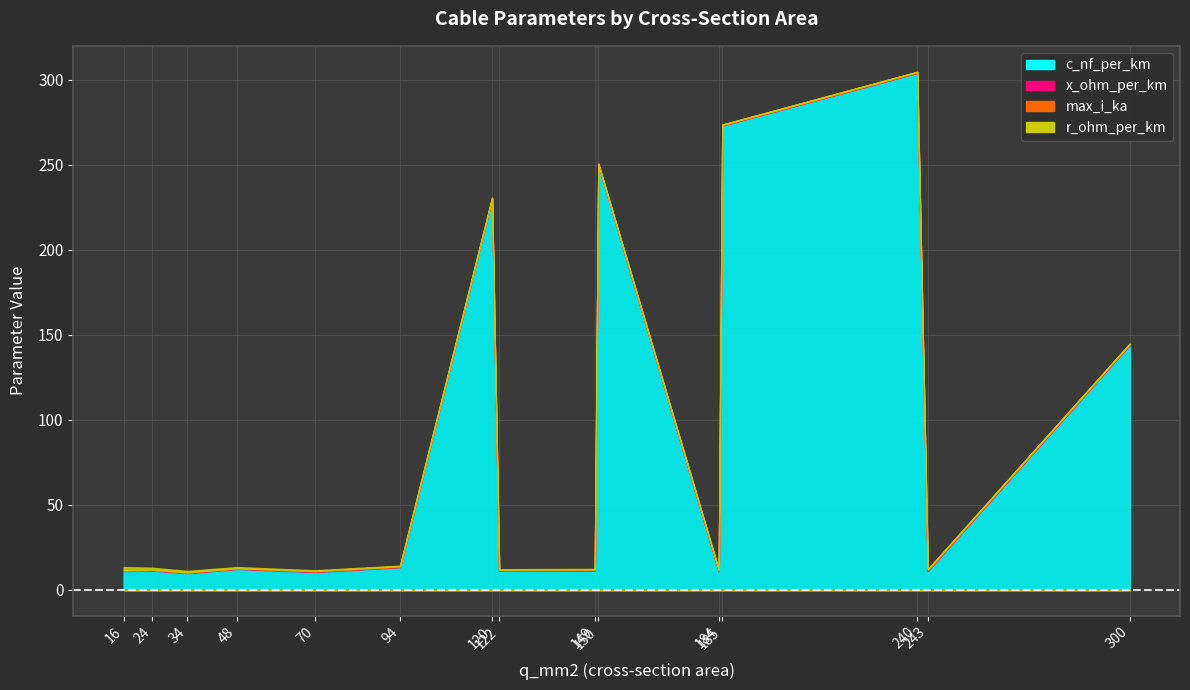

Reading right to left, extract all data points from this chart.

c_nf_per_km: 144.0	11.0	304.0	273.0	10.8	250.0	11.2	11.1	230.0	13.2	10.4	12.2	9.7	11.2	11.0
x_ohm_per_km: 0.1	0.3	0.1	0.1	0.3	0.1	0.3	0.3	0.1	0.3	0.3	0.3	0.4	0.3	0.3
max_i_ka: 0.6	0.6	0.4	0.4	0.5	0.3	0.5	0.4	0.3	0.3	0.3	0.2	0.2	0.1	0.1
r_ohm_per_km: 0.1	0.1	0.1	0.2	0.2	0.2	0.2	0.2	0.3	0.3	0.4	0.6	0.8	1.2	1.9